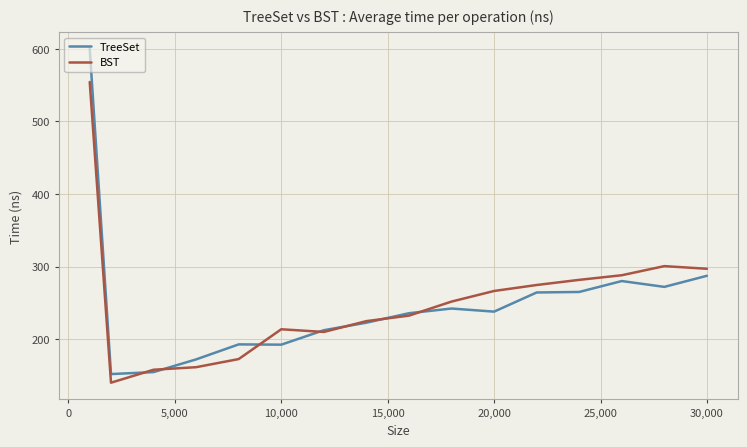

List the series in order of their peak value, highest first.

TreeSet, BST